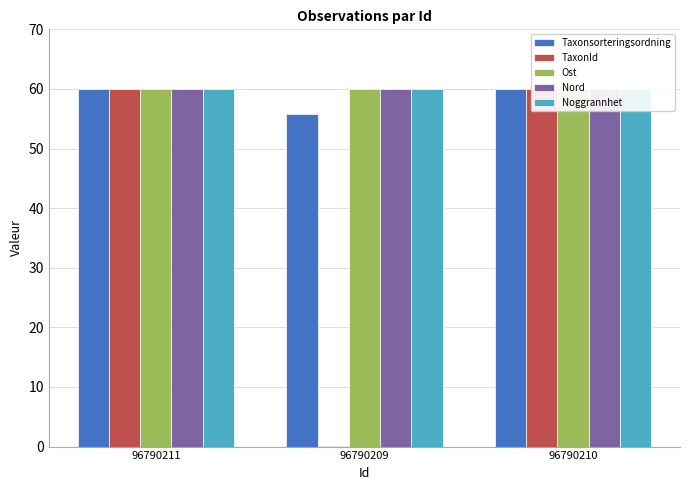

The TaxonId series shows 96.3 at 96790211. True or false?

False